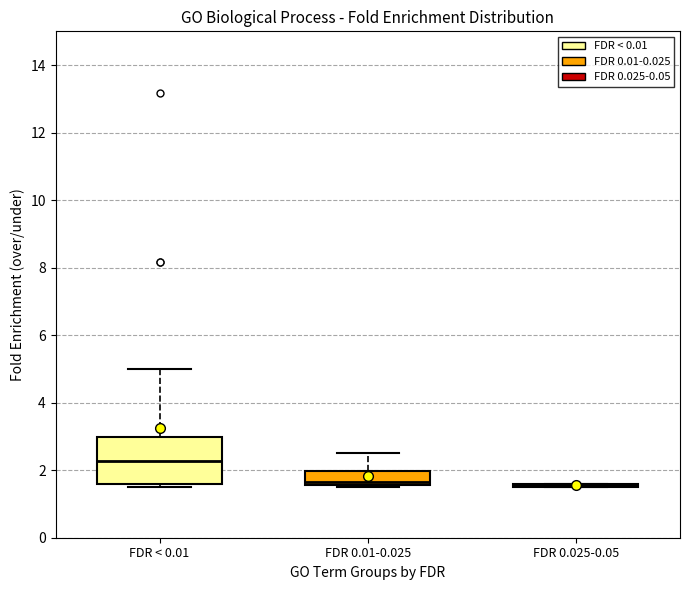

Reading left to right, read every box against the y-axis: the position of its median line, the range the box covers, and the ends of its whiskers. The values are not printed on the chart, so give them approximately, as read against the axis.

FDR < 0.01: median 2.2, box 1.6 to 3.0, whiskers 1.6 (just below the box's lower edge) to 5.0
FDR 0.01-0.025: median 1.6 (just above the box's lower edge), box 1.6 to 2.0, whiskers 1.6 to 2.6
FDR 0.025-0.05: box collapsed to a line at 1.6, whiskers 1.6 to 1.6